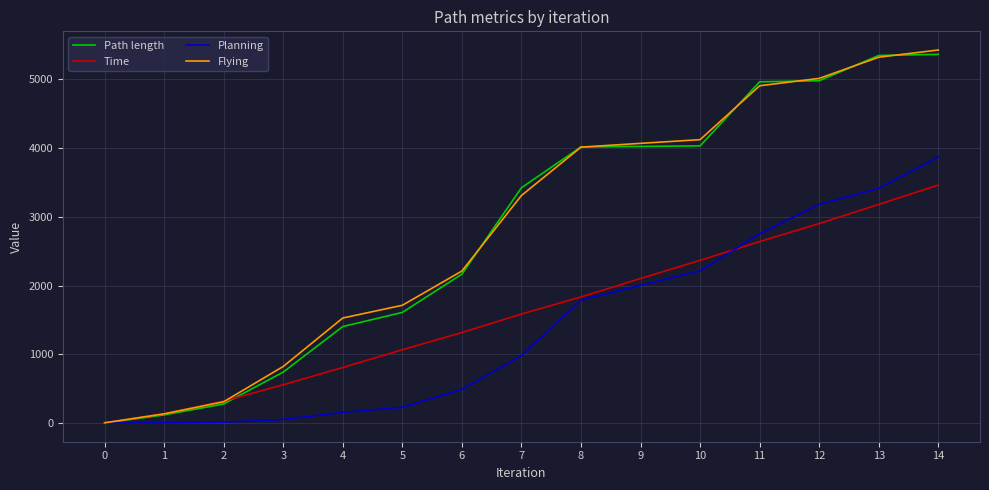

What is the highest value of the Time series?

3461.9